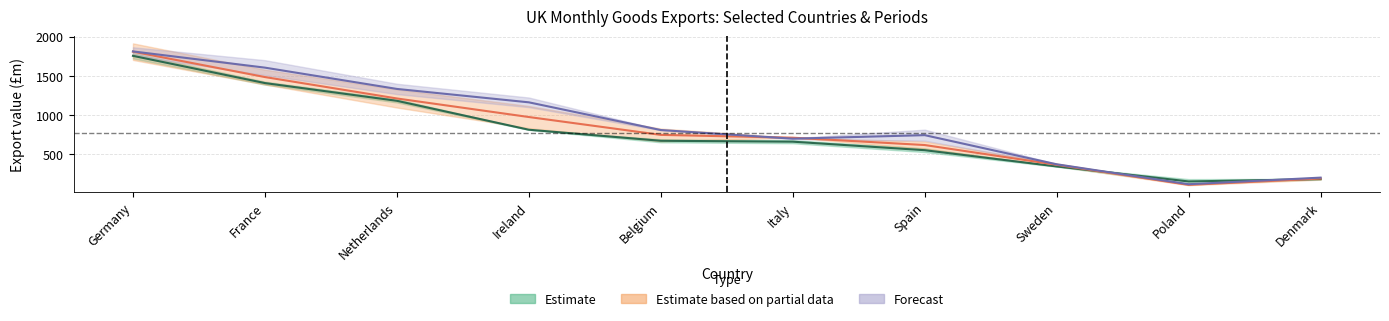

How many lines are shown in the chart?

3